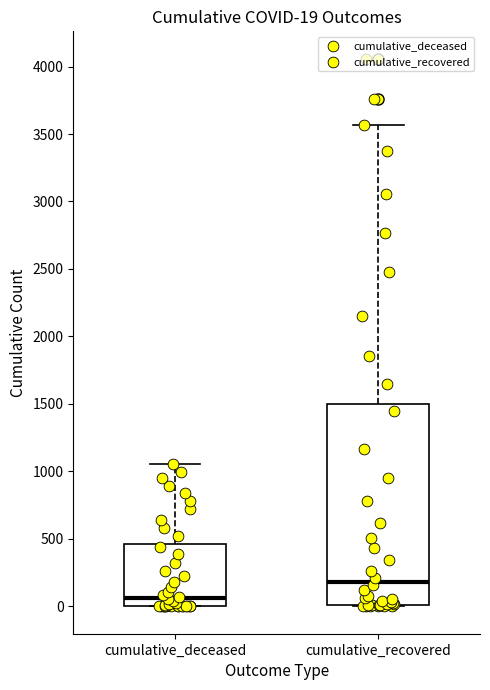

Comparing the boxes themselves (not the whiskers), which one is the tallest?

cumulative_recovered